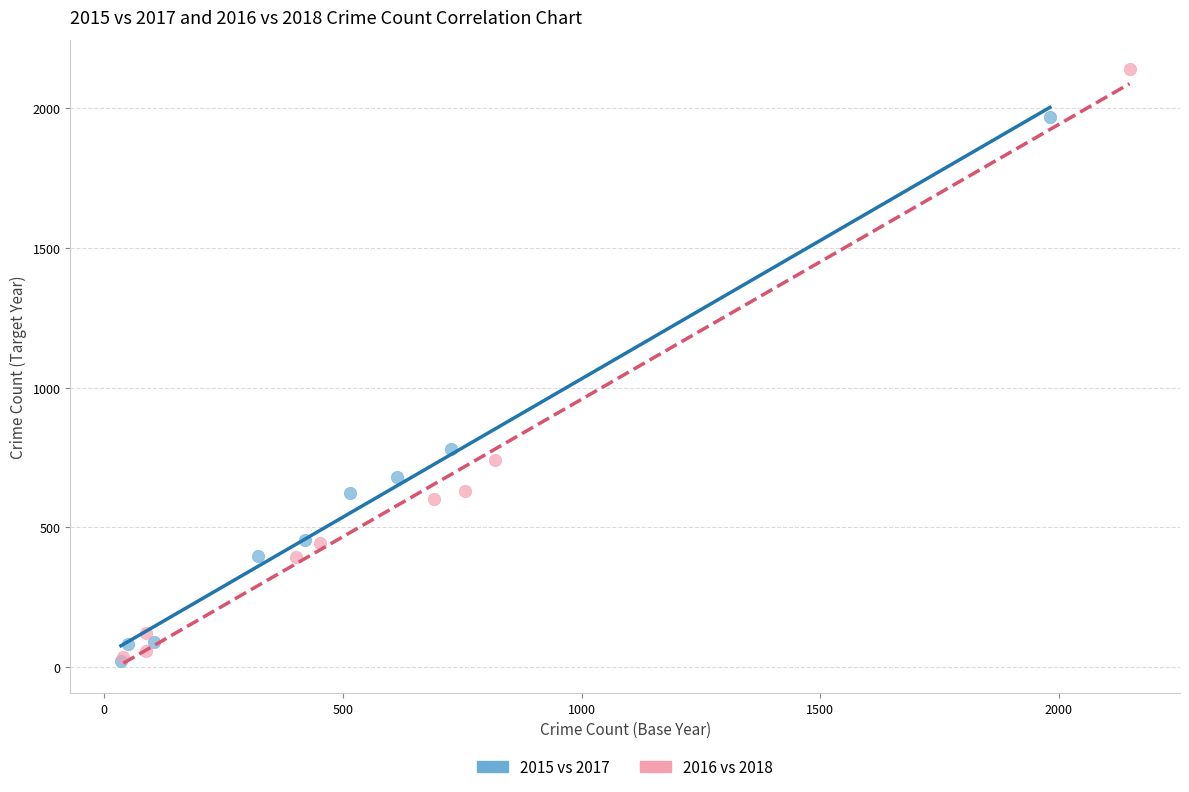

Which series has the largest Y range (max minus min)?

2016 vs 2018